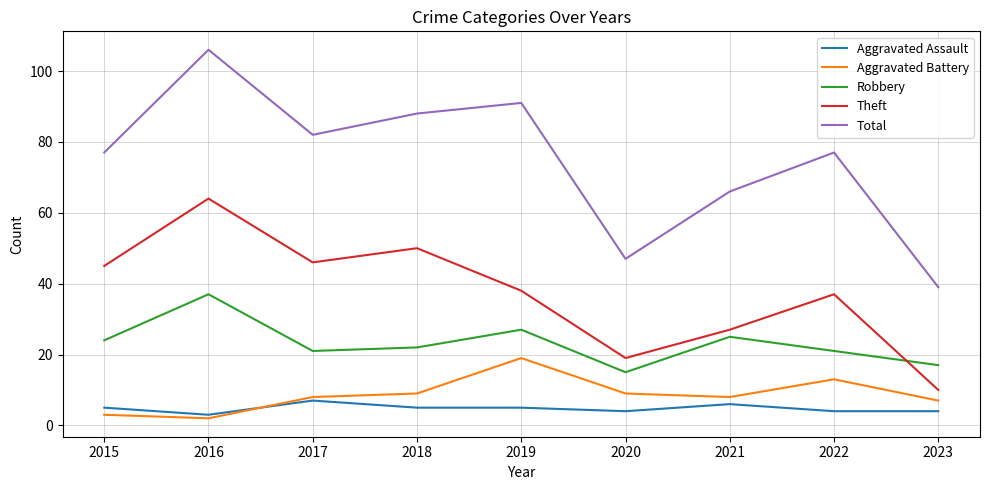

Which series has the widest spread of values?

Total